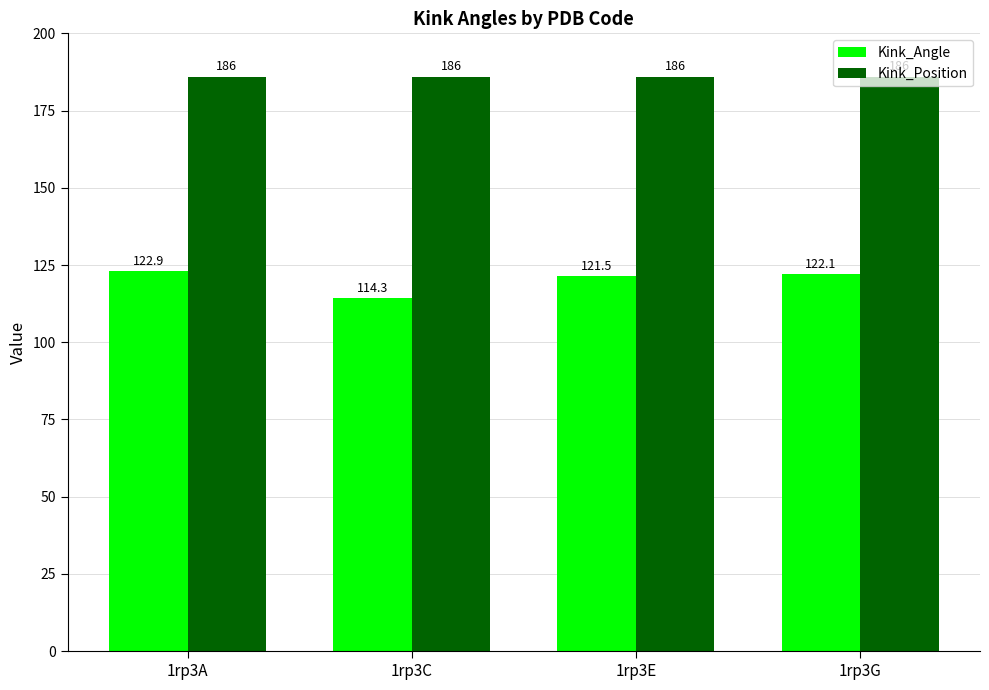

Which series has the largest range (max minus min)?

Kink_Angle